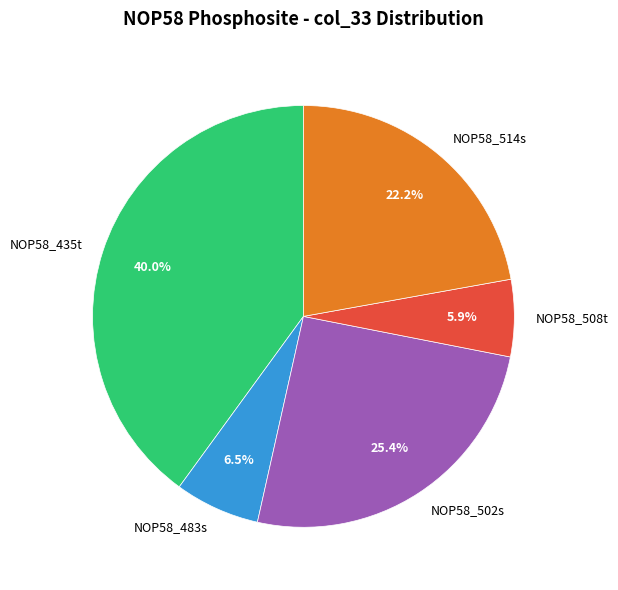

How many segments does this pie chart have?

5